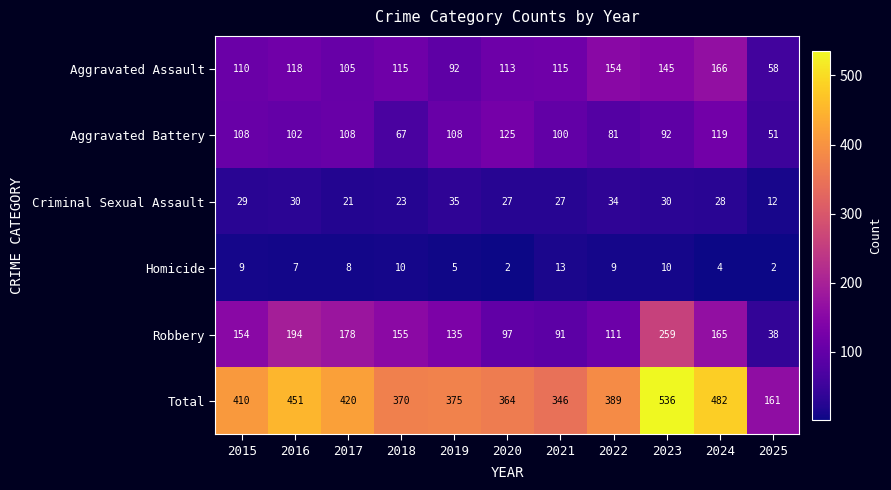

What is the lowest value of the Total series?

161